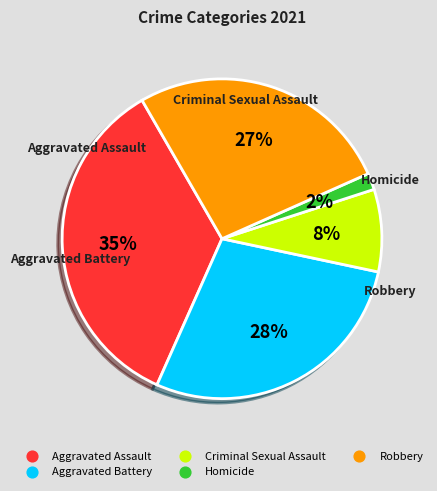

To the nearest percent, what percentage of the pie is Criminal Sexual Assault?

8%